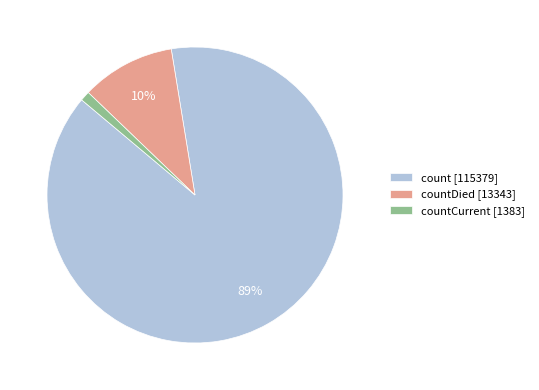

Which slice represents more than half of the pie?

count [115379]